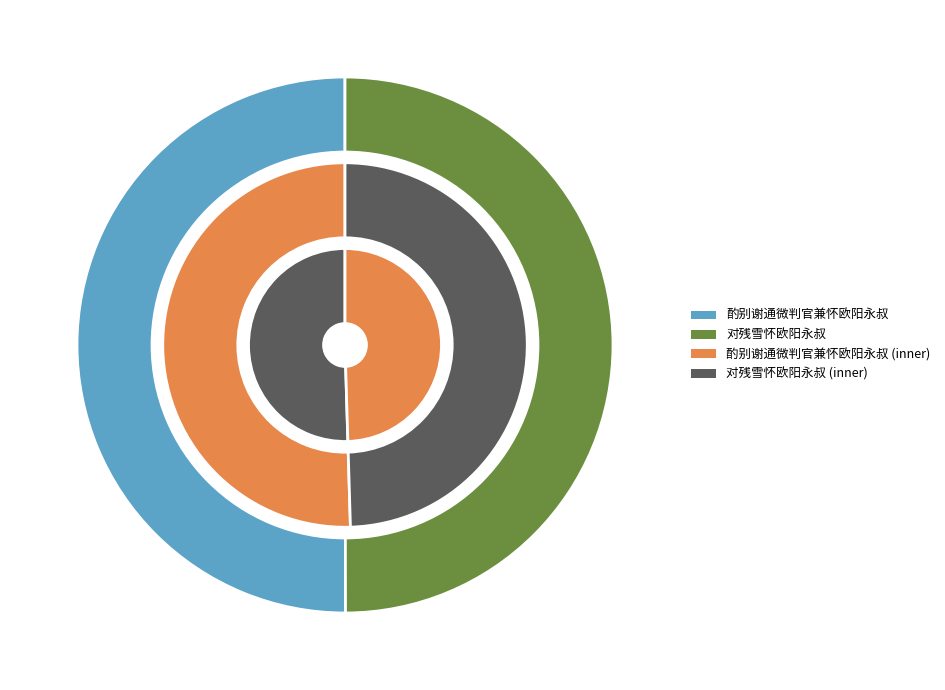

Is there any slice that represents more than half of the pie?

Yes